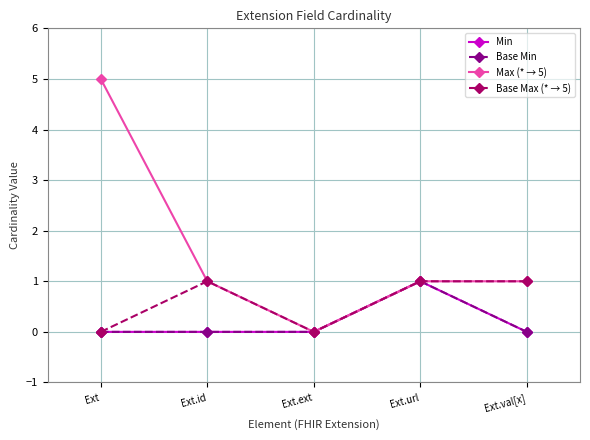

What position from the right is Ext.url?

2